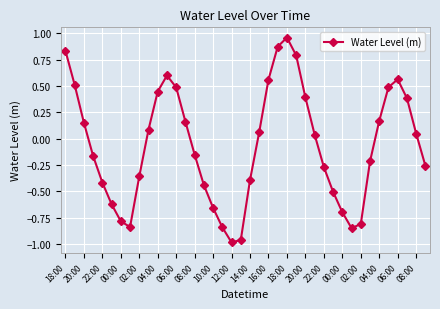

How many points are lower than both their immediate neighbors (excluding endpoints)?

3